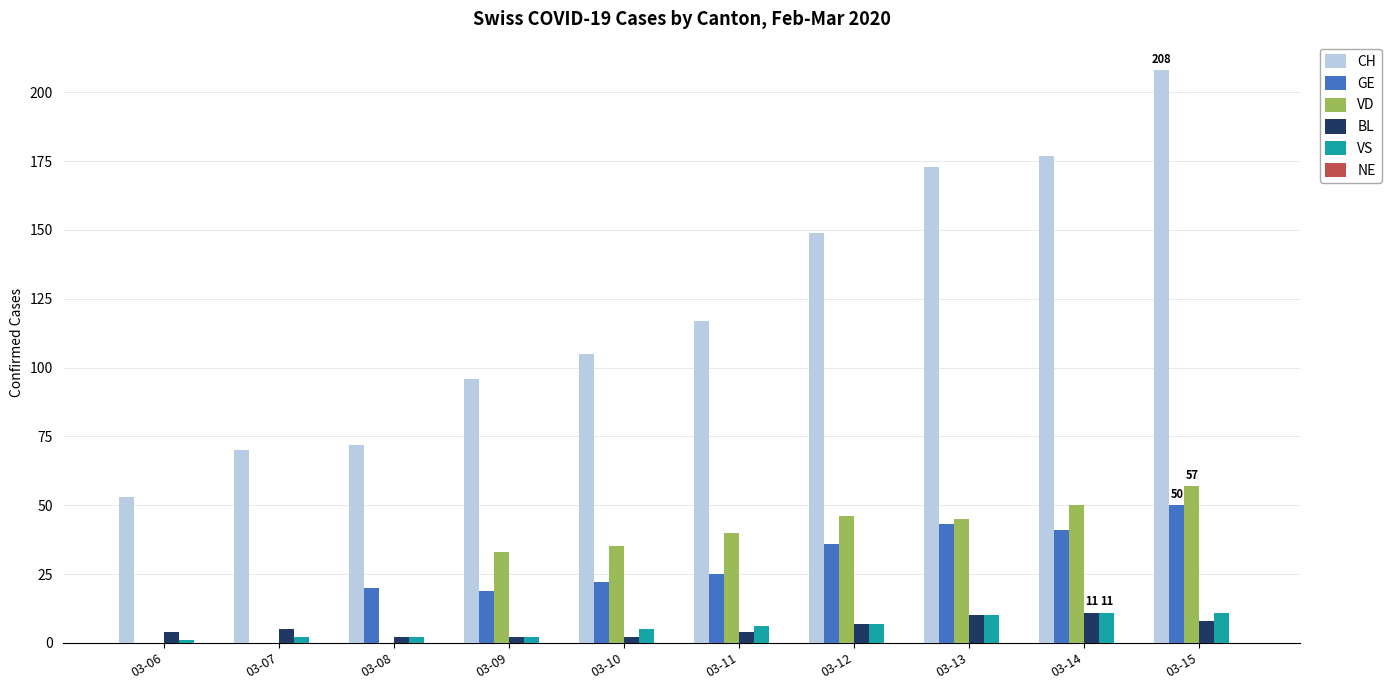

Is the value of BL at 03-07 greater than the value of VS at 03-14?

No